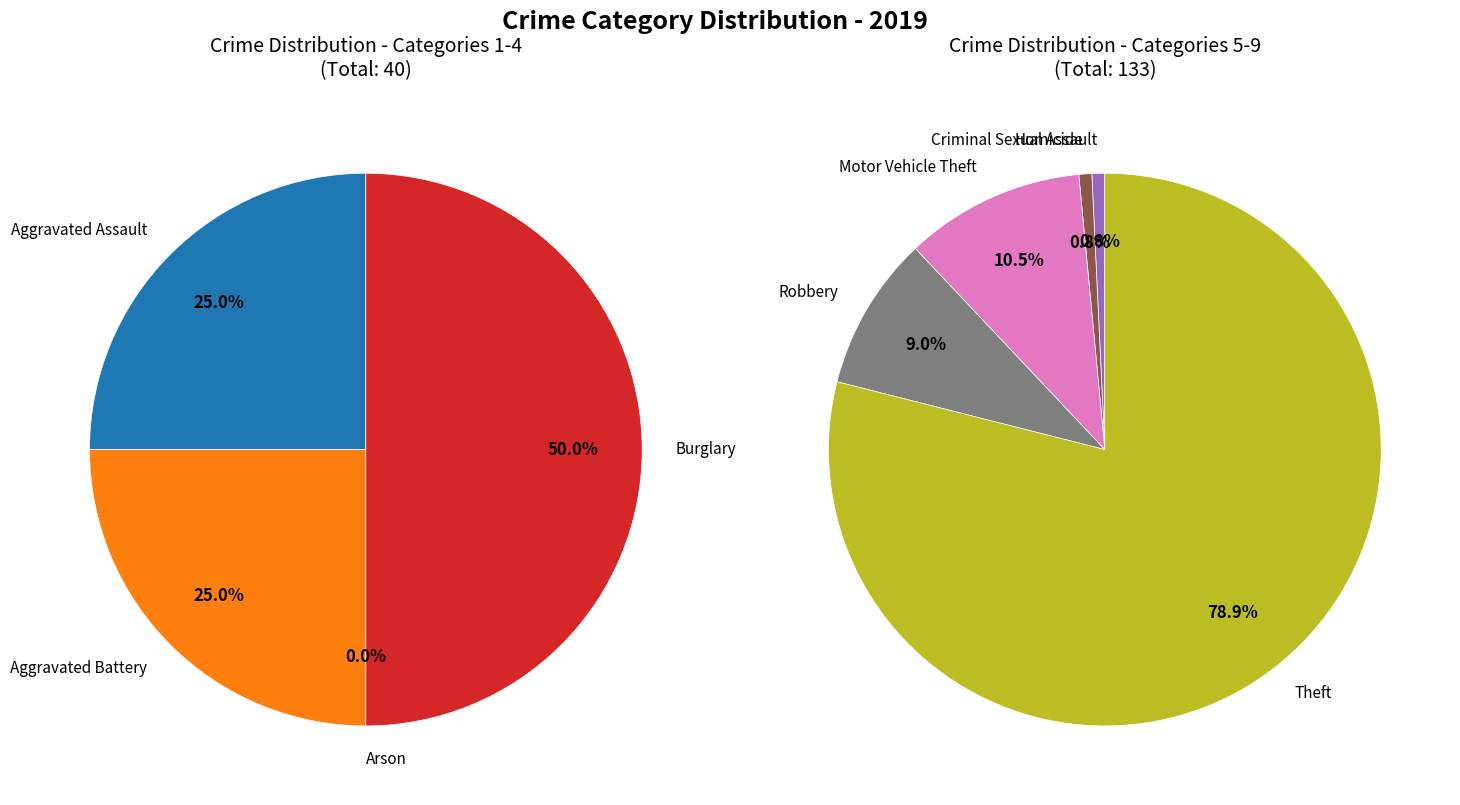

Does any single category account for the majority?

Yes